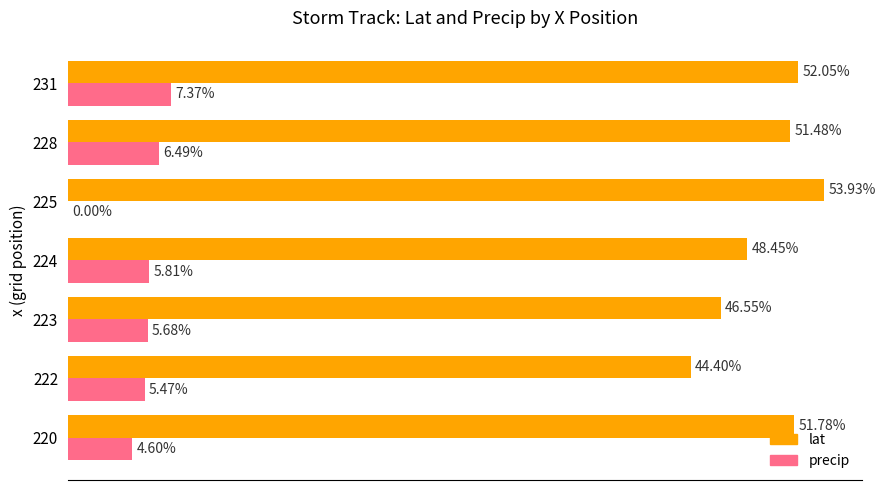

Which series changed the most between 222 and 228?

lat